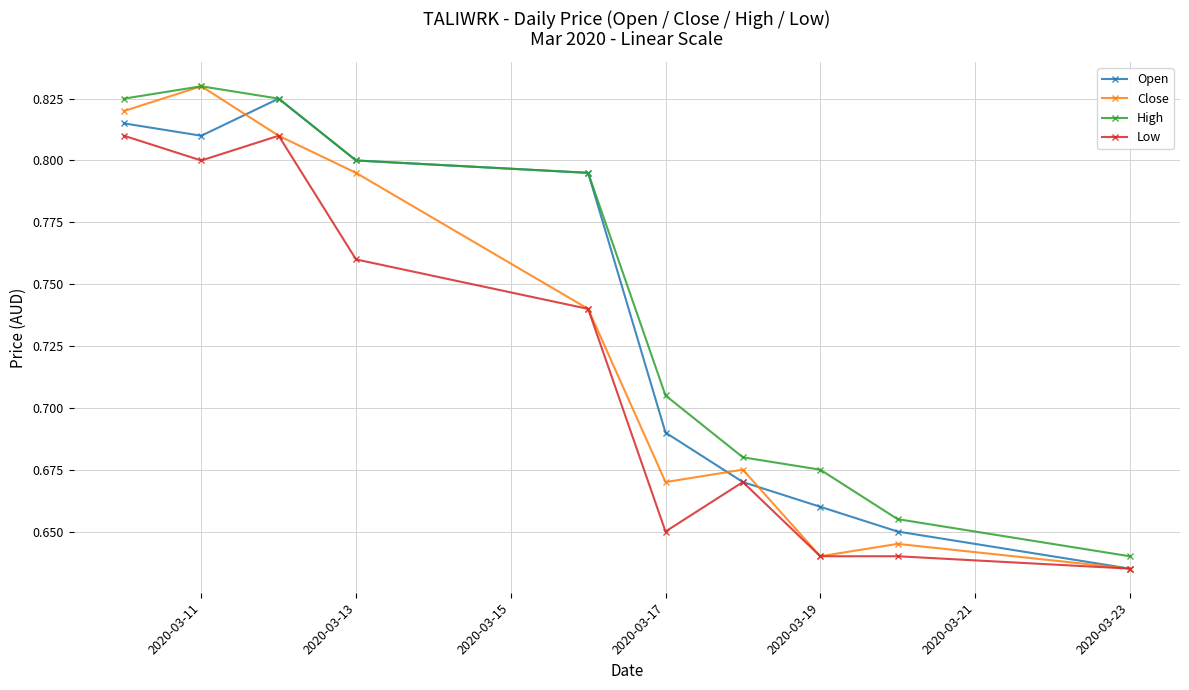

How many High values are between 0 and 1?

10